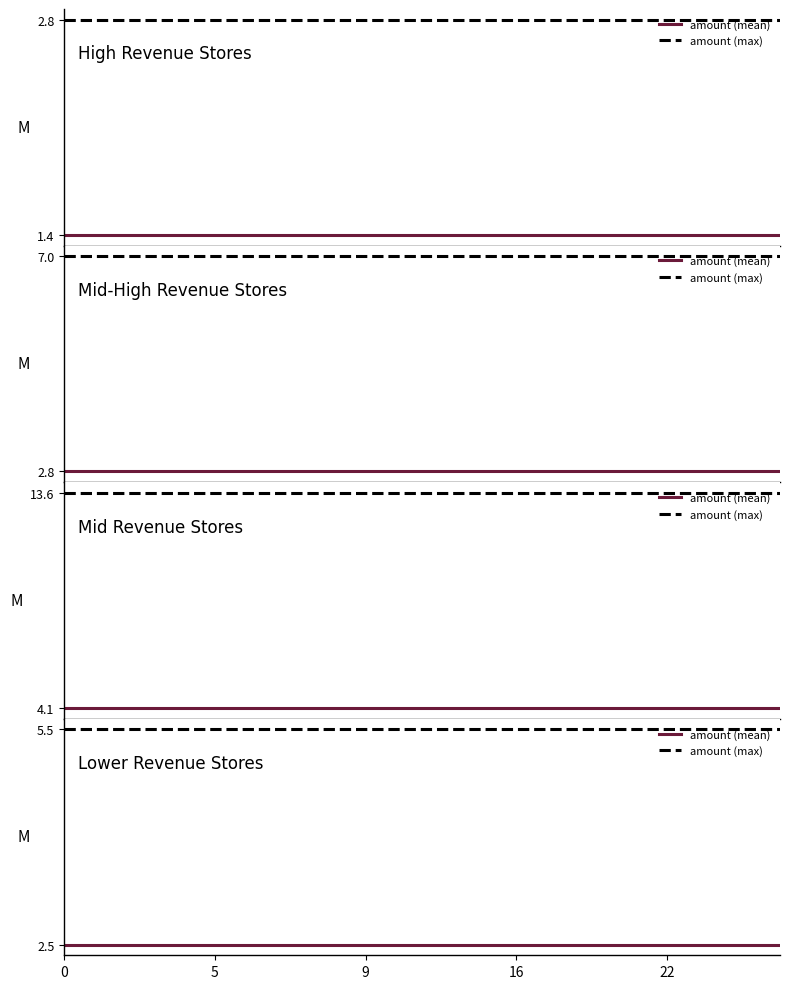

Between 5 and 0, which is larger?

5